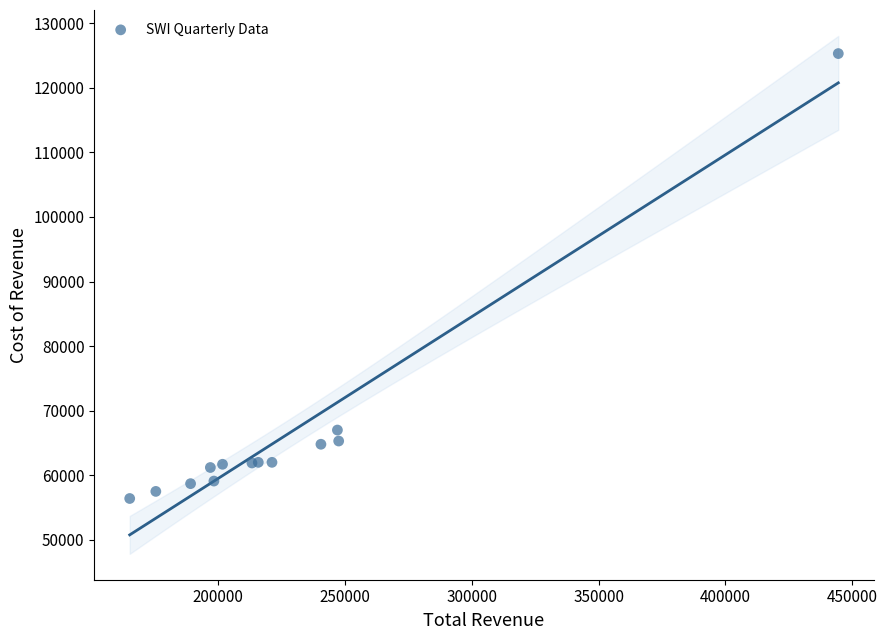

What Y value in the scatter plot is closest to 90850?

67000